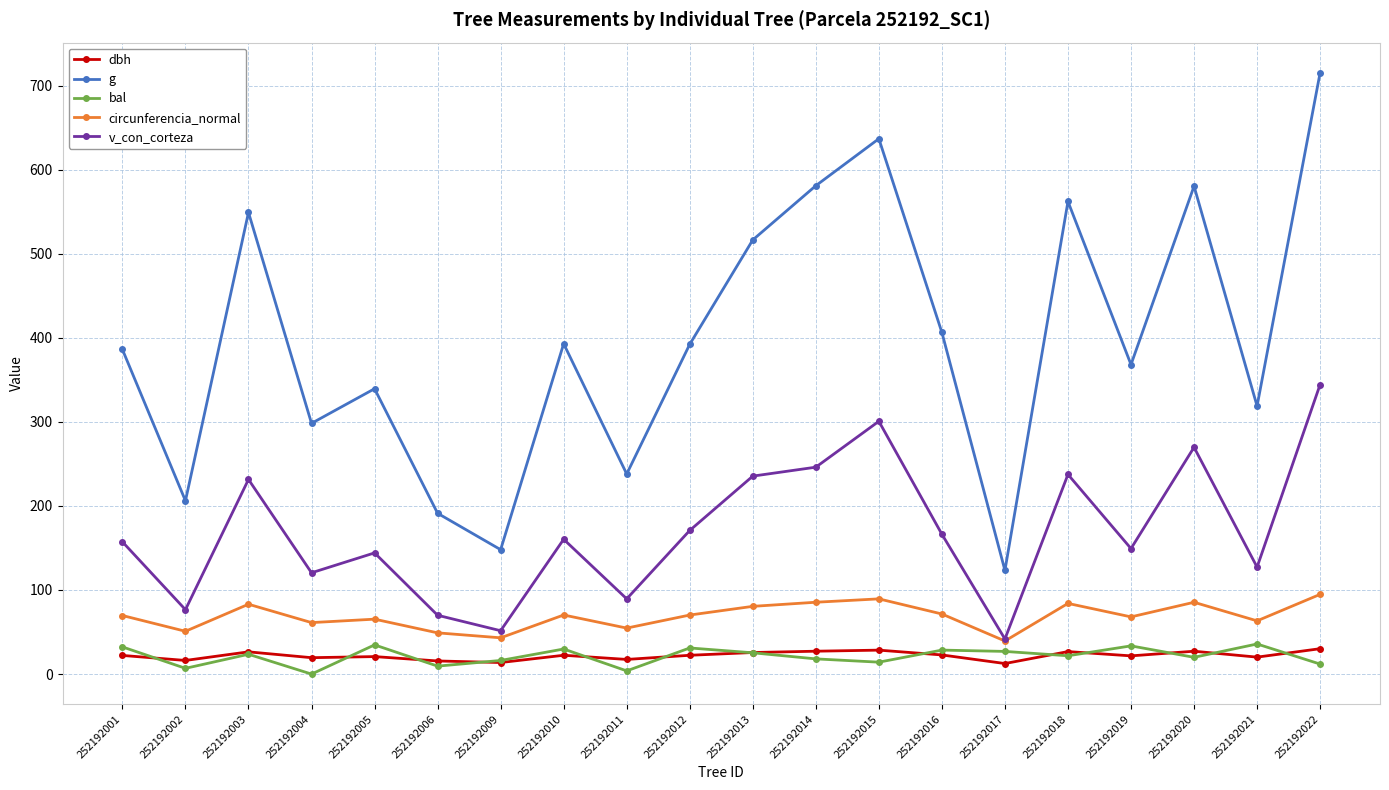

What value does the bal series have at 252192002?

6.8